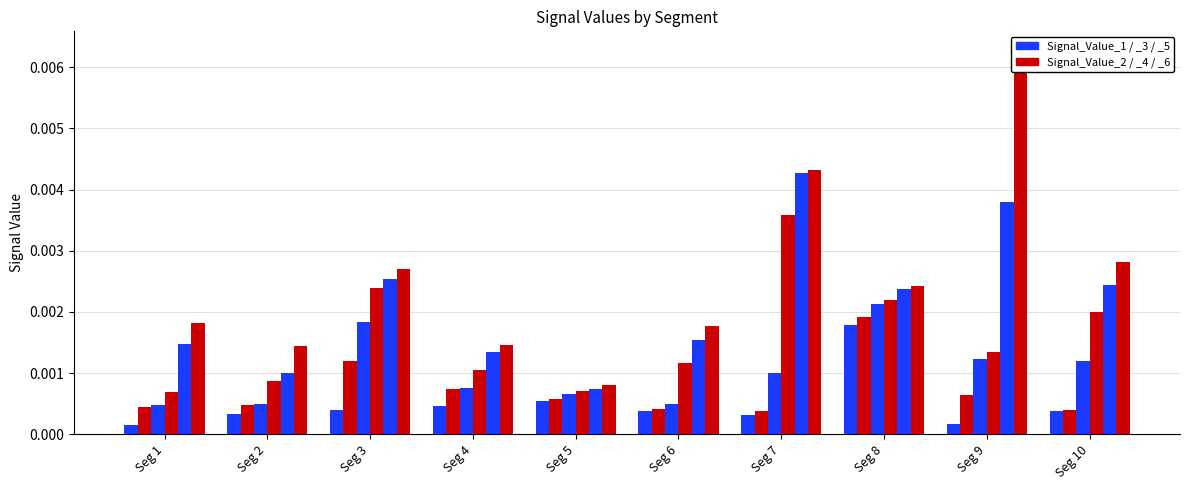

The value of Signal_Value_4 at Seg 5 is 0.0. True or false?

True